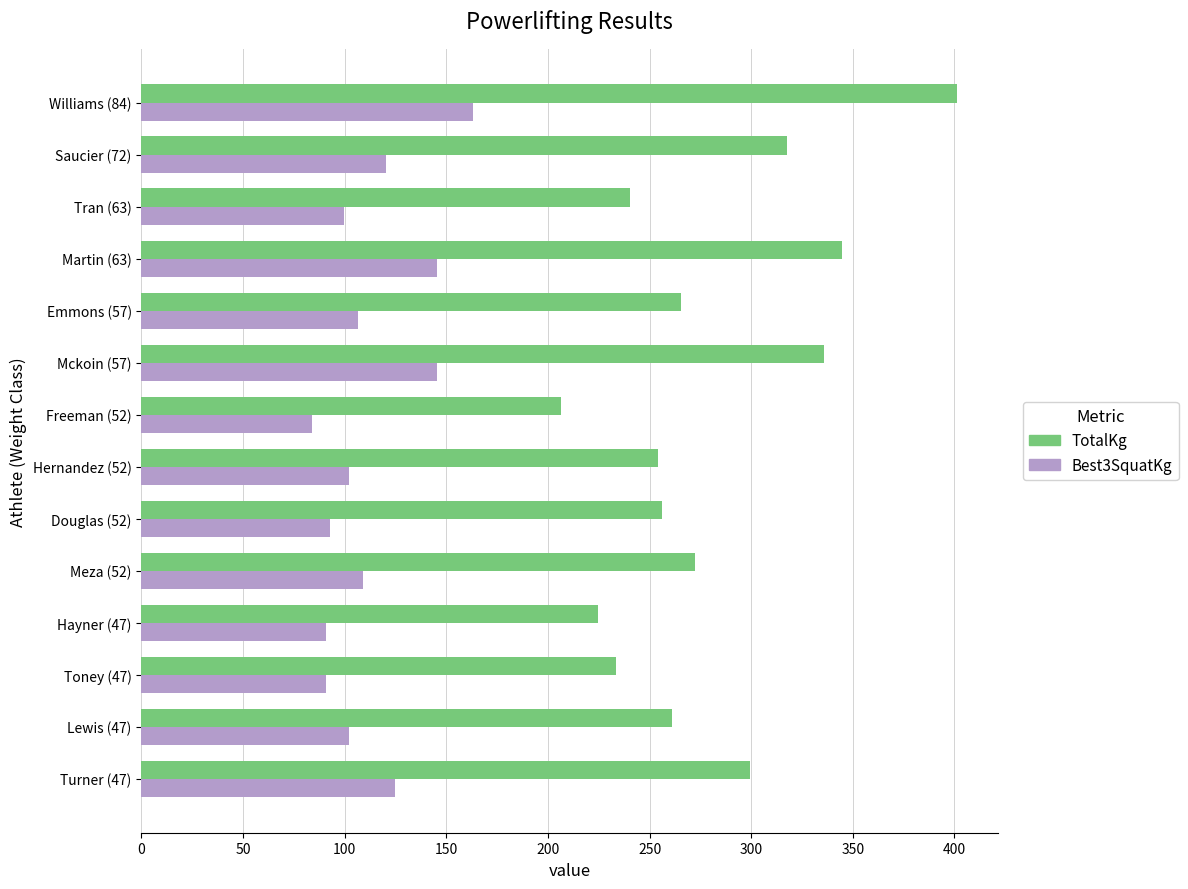

What is the difference between the highest and lowest values at Toney (47)?

142.9